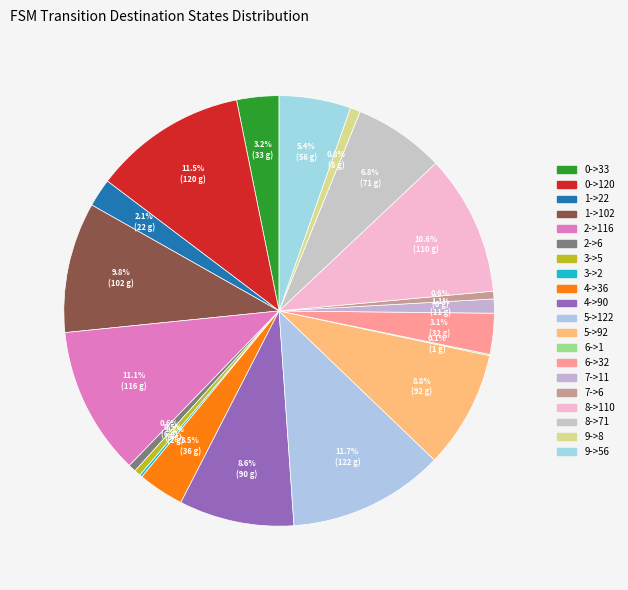

To the nearest percent, what is the combined percentage of 8->71 and 1->102?

17%